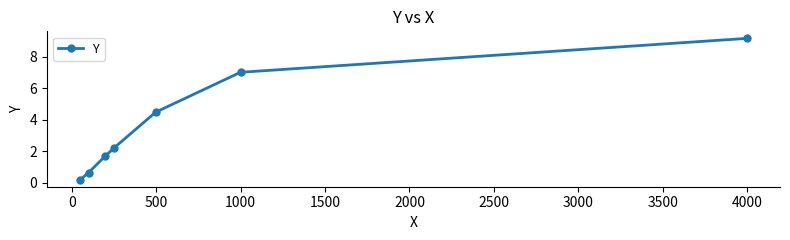

What is the average value?

3.6